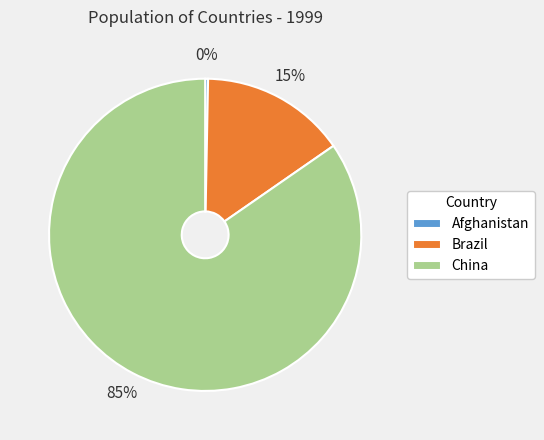

True or false: Afghanistan accounts for 0% of the total.

True